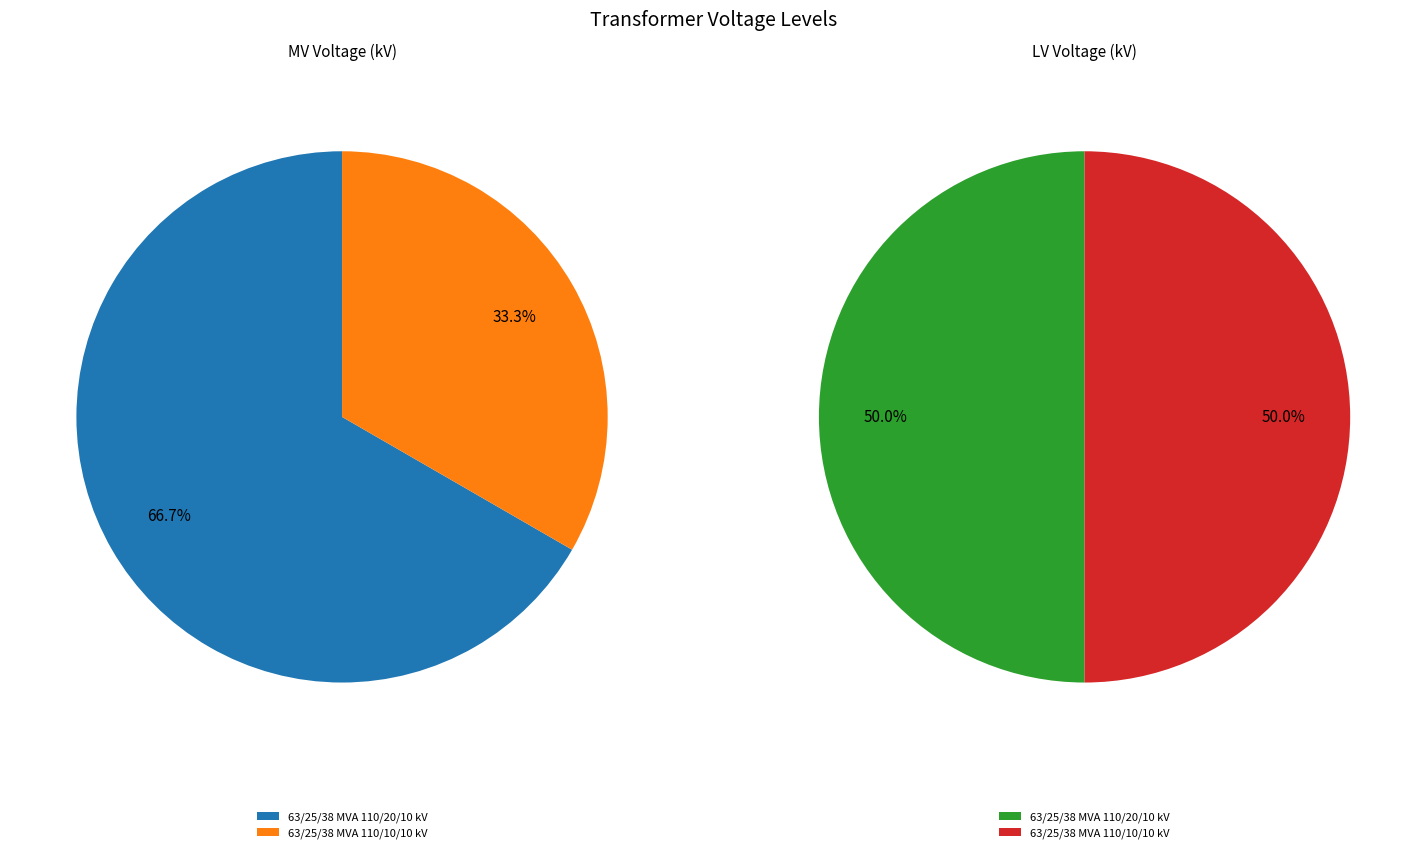

How many slices are in this pie chart?

2